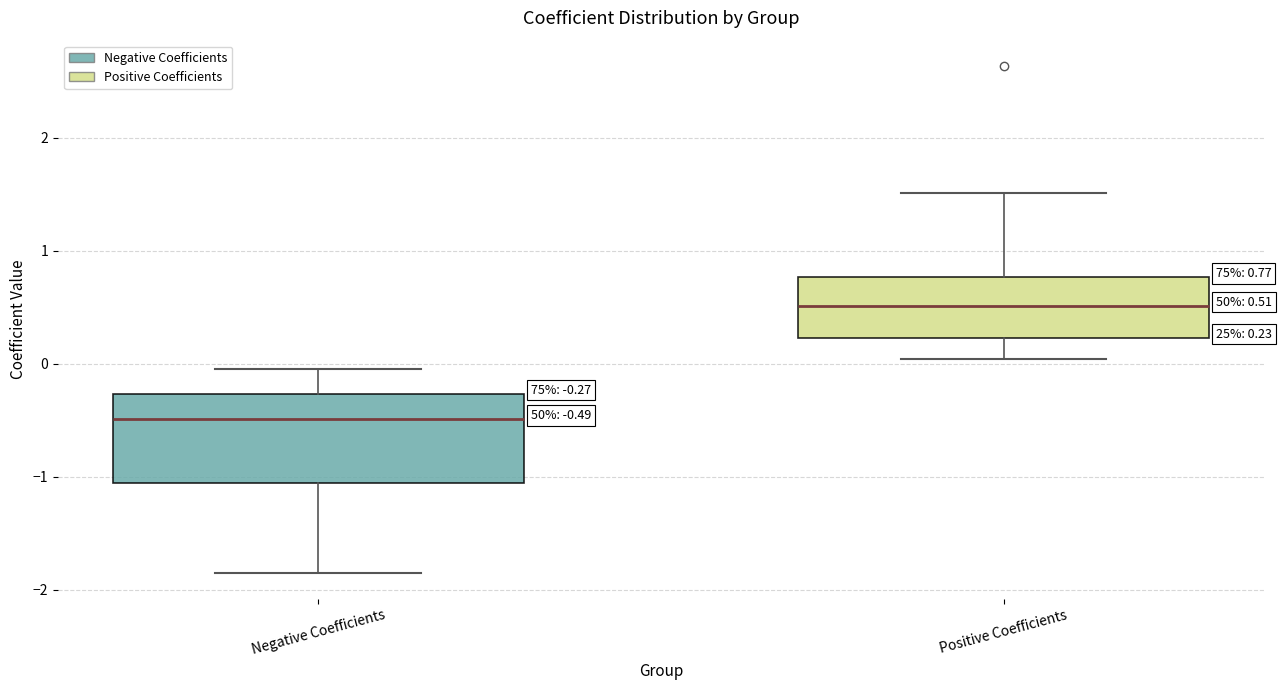

Which box's median line is the highest?

Positive Coefficients